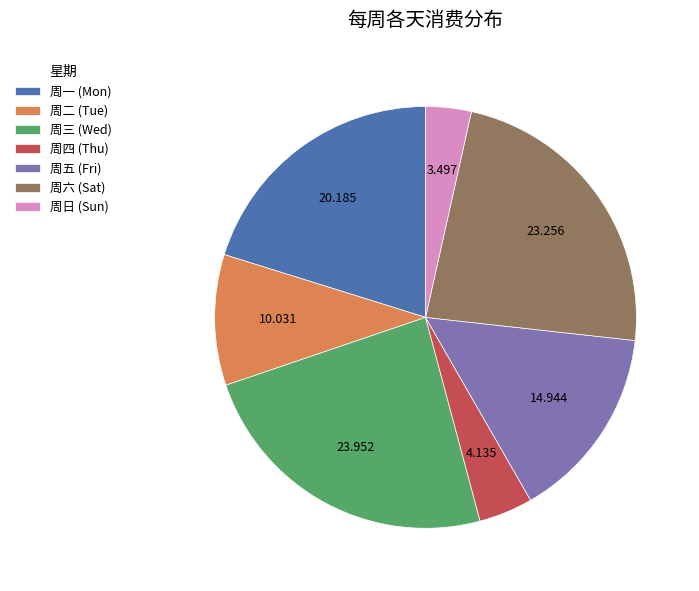

Rank the categories by value from lowest to highest.

周日 (Sun), 周四 (Thu), 周二 (Tue), 周五 (Fri), 周一 (Mon), 周六 (Sat), 周三 (Wed)